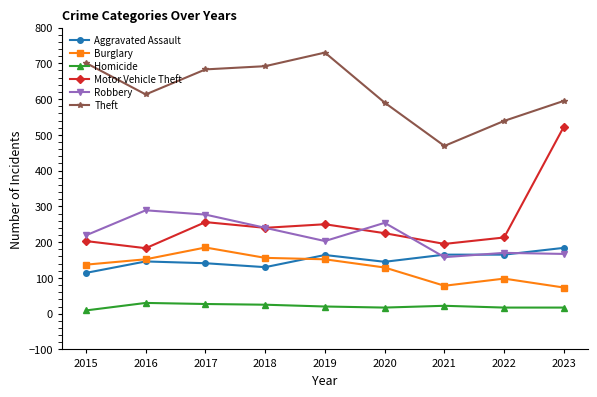

What is the value of the Burglary point at the 6th from the left?

129